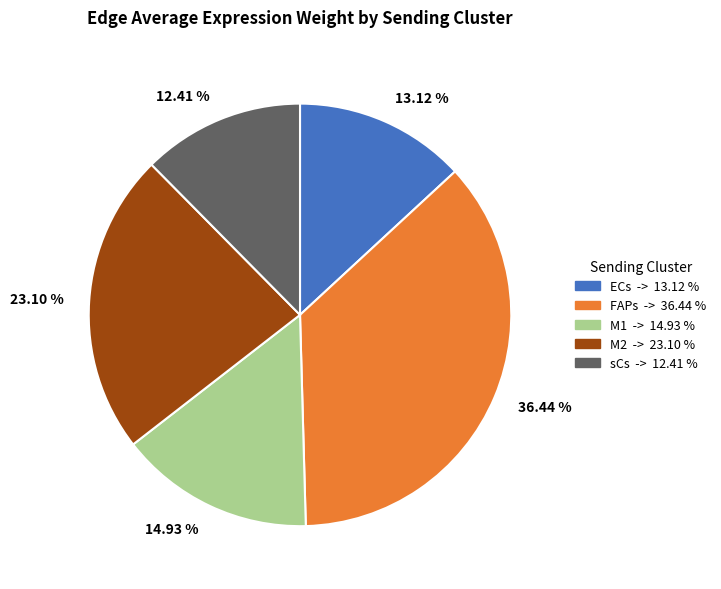

Is there any slice that represents more than half of the pie?

No